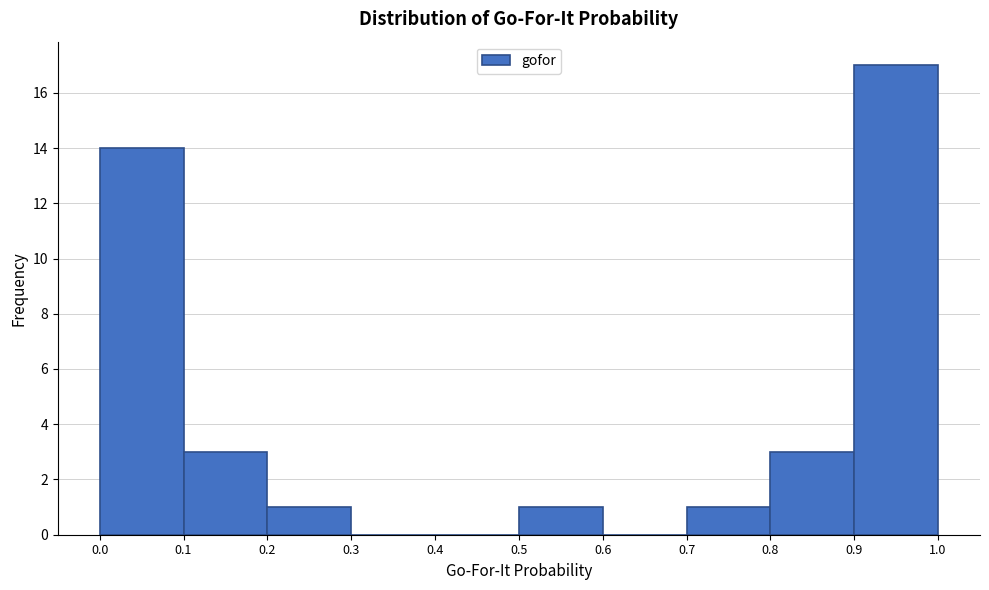

Reading left to right, transcribe this chart: for each bar, give the range it covers on the x-axis and its height. The values are not printed on the chart, so give them approximately, as read against the axis.

0.0 to 0.1: 14
0.1 to 0.2: 3
0.2 to 0.3: 1
0.3 to 0.4: 0
0.4 to 0.5: 0
0.5 to 0.6: 1
0.6 to 0.7: 0
0.7 to 0.8: 1
0.8 to 0.9: 3
0.9 to 1.0: 17